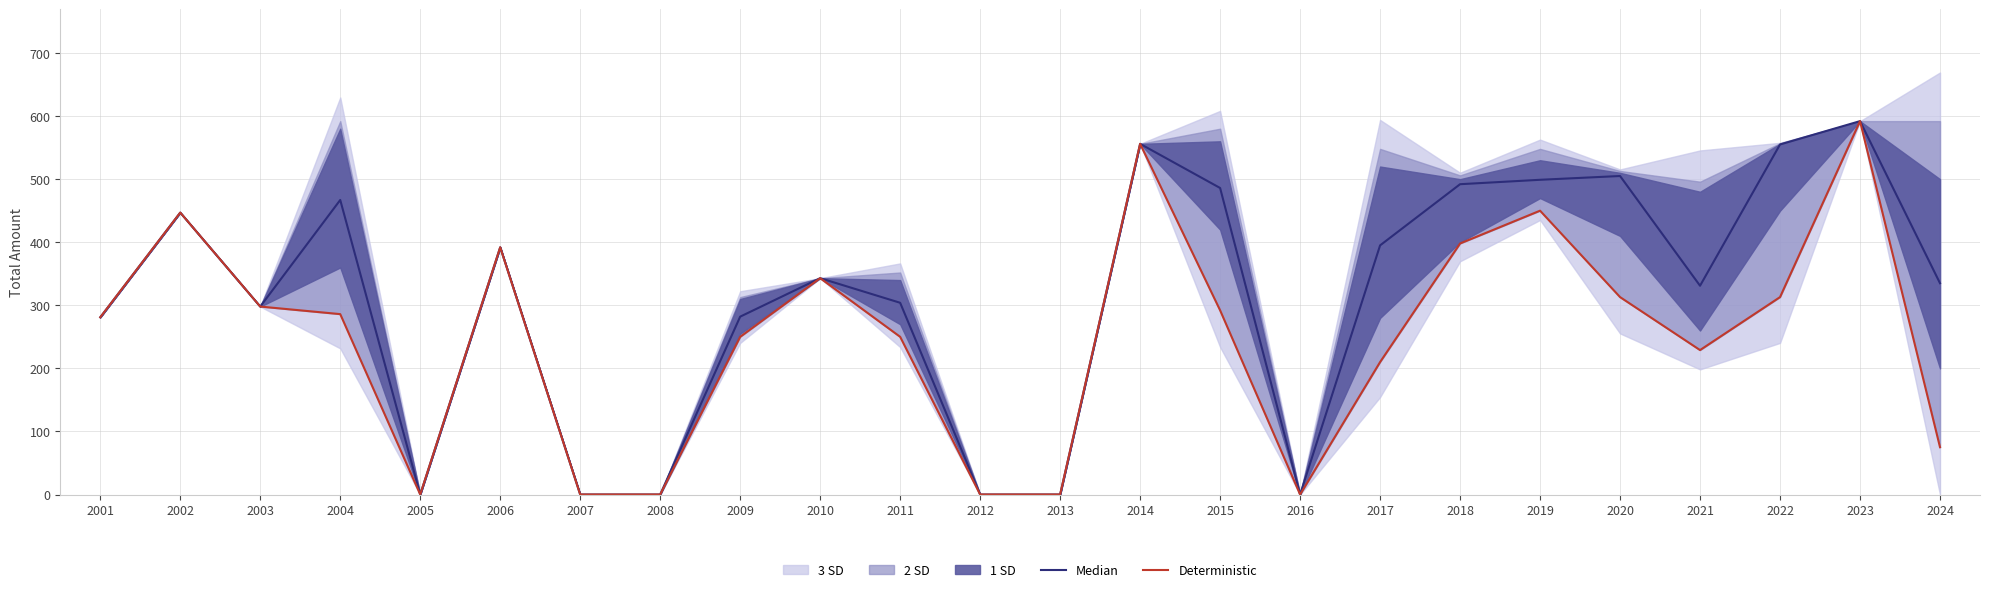

Between 2003 and 2013, which series saw the biggest shift?

Median